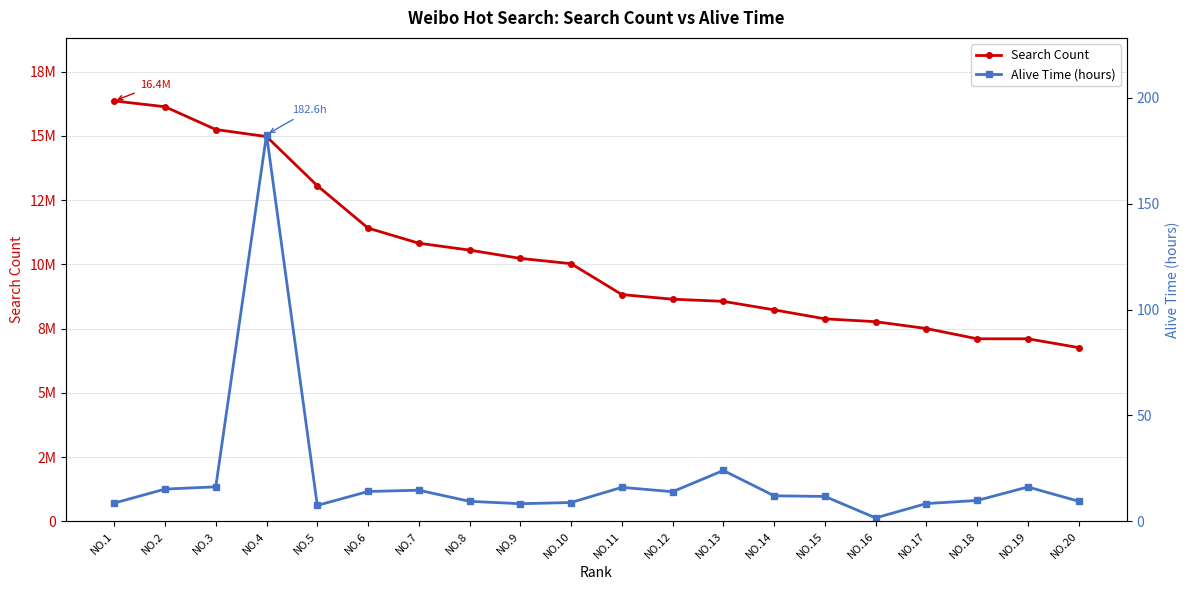

True or false: Search Count and Alive Time (hours) cross at least once.

False